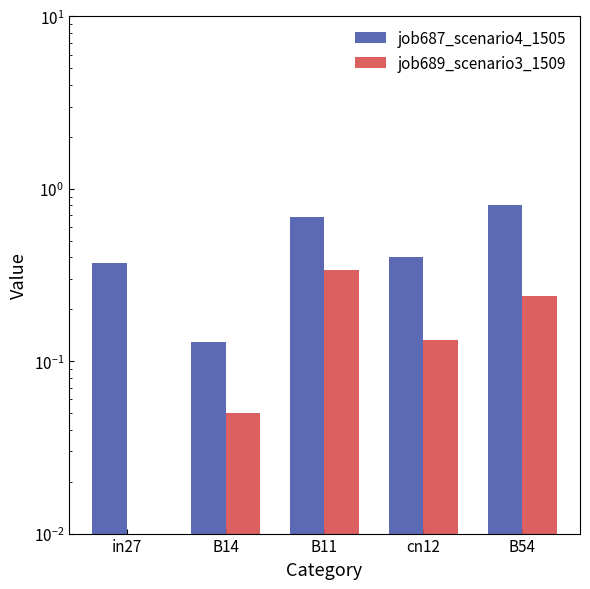

Reading left to right, transcribe all the data shown in this chart.

job687_scenario4_1505: 0.4	0.1	0.7	0.4	0.8
job689_scenario3_1509: 0.0	0.0	0.3	0.1	0.2